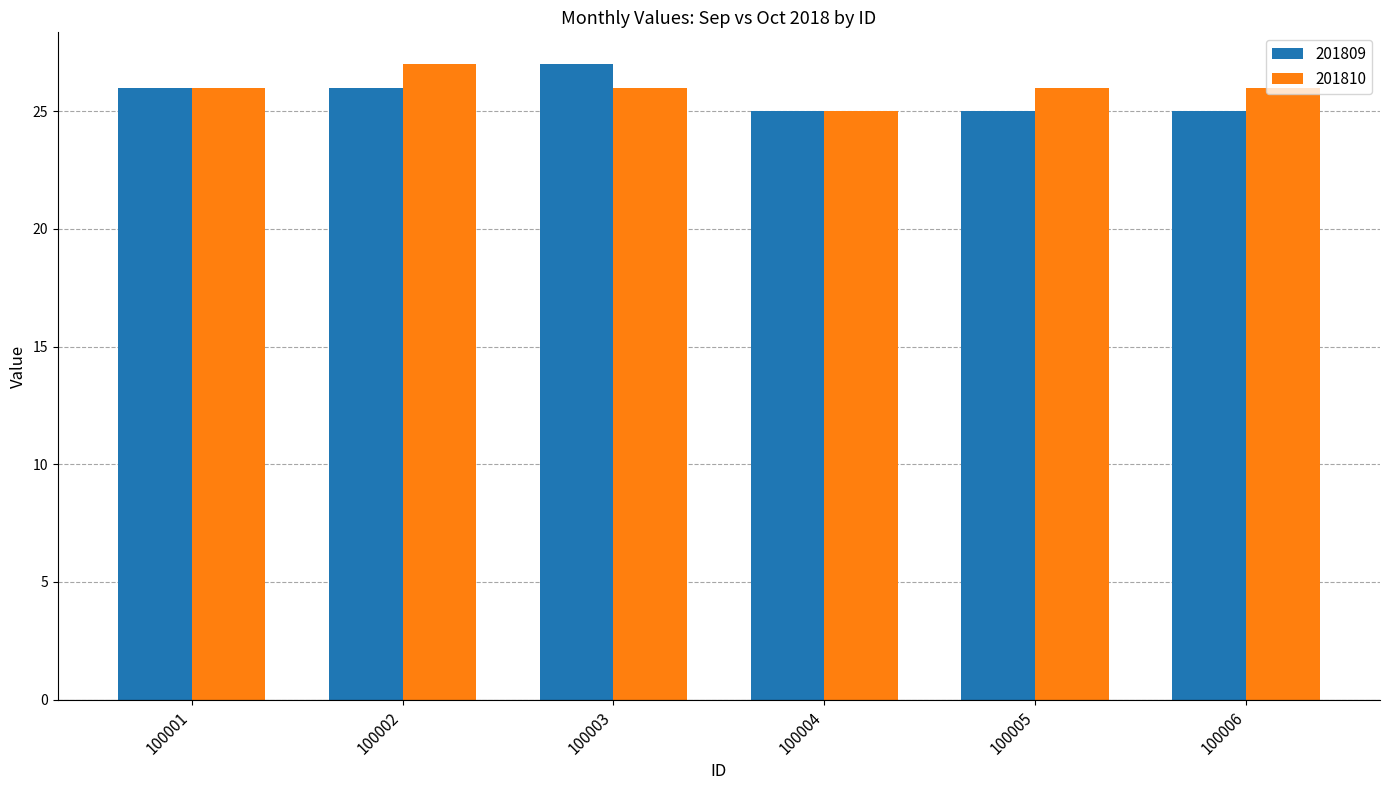

Rank the series by their average value, from lowest to highest.

201809, 201810